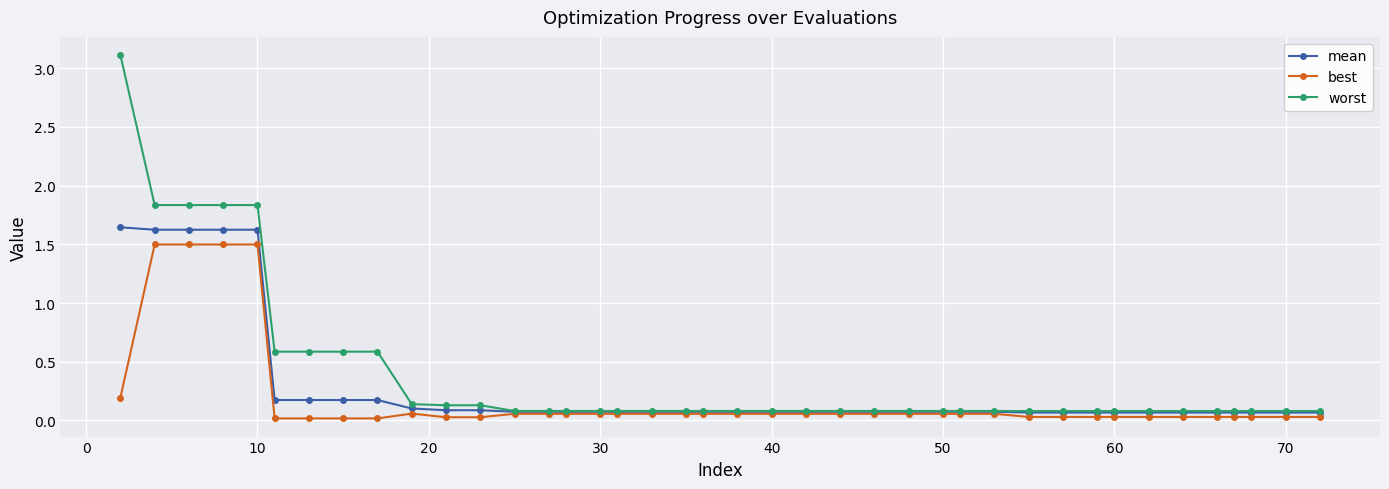

At how many categories does at least one series exceed 1?

5